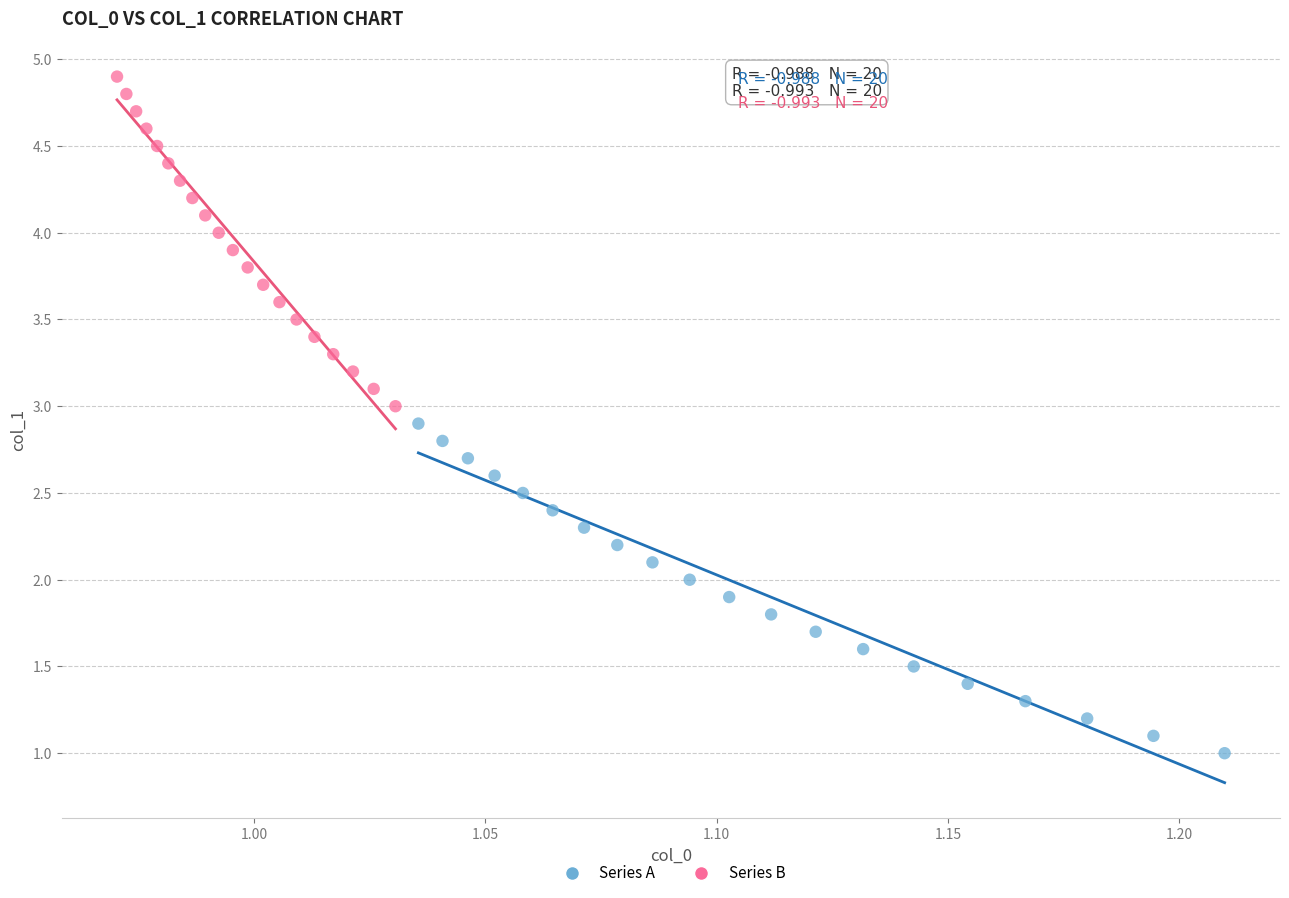

Which series reaches the maximum Y coordinate?

Series B